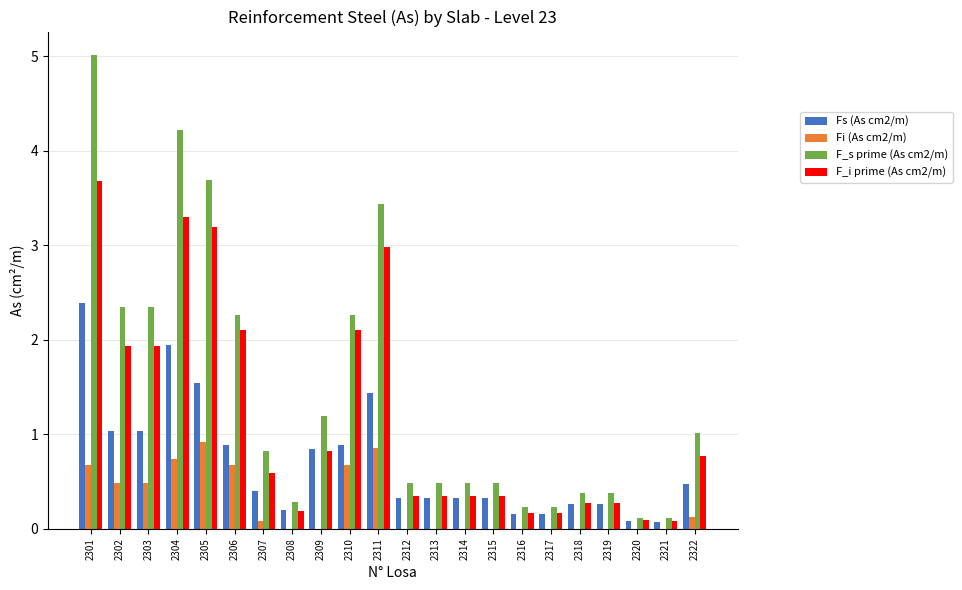

Which series has the largest range (max minus min)?

F_s prime (As cm2/m)